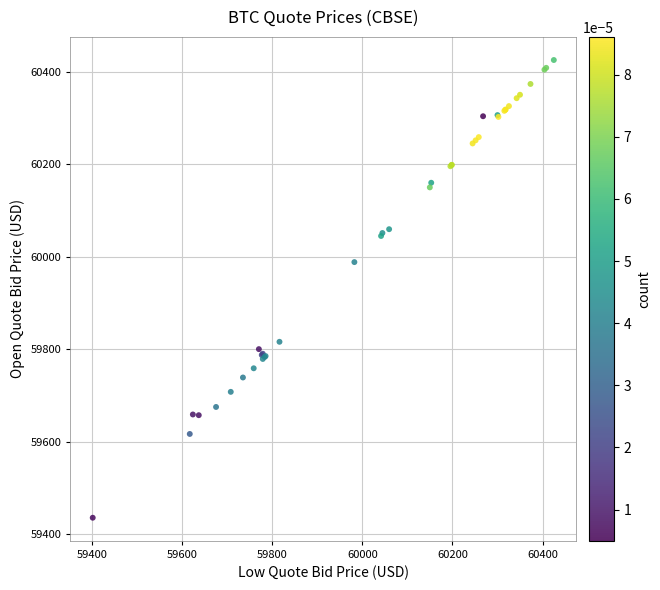

What Y value in the scatter plot is closest to 59930?

59988.2